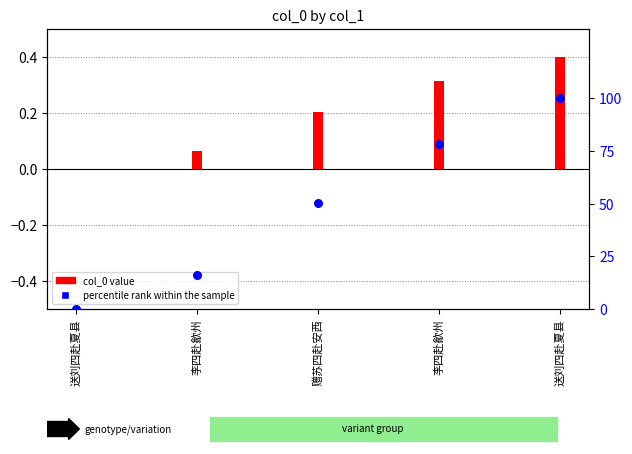

Approximately how many times larger is the value at 李四赴歙州 compared to 送刘四赴夏县?

0.8